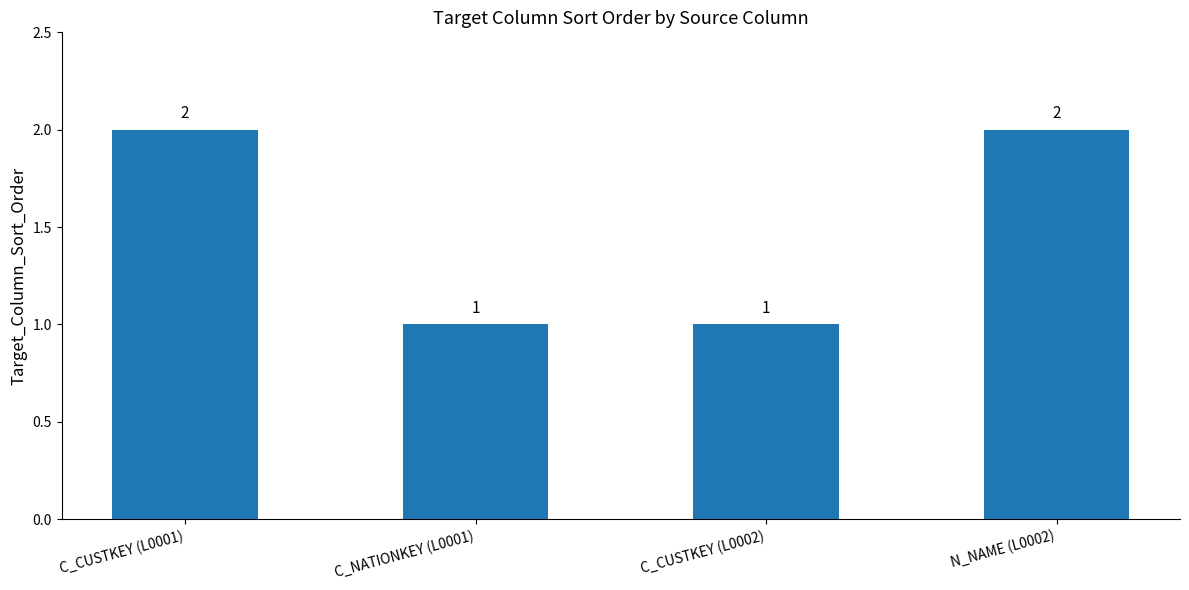

What is the value of the 2nd bar from the left?

1